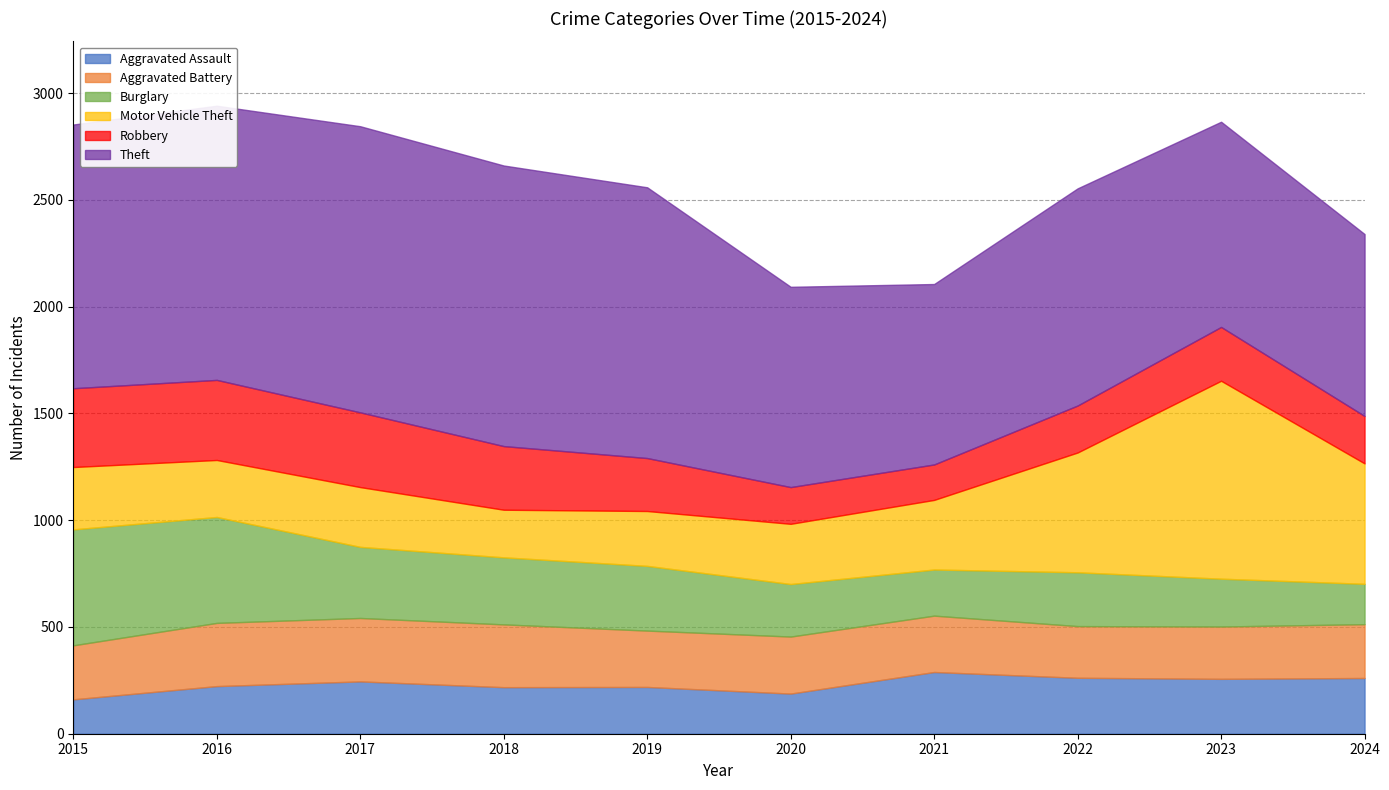

True or false: Theft has more than 1 points higher than both neighbors.

True